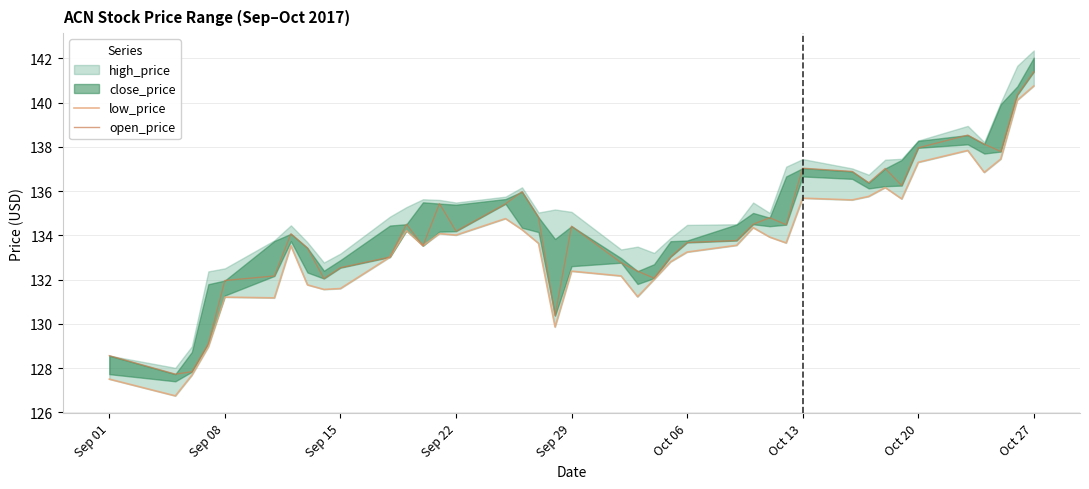

How many lines are shown in the chart?

2